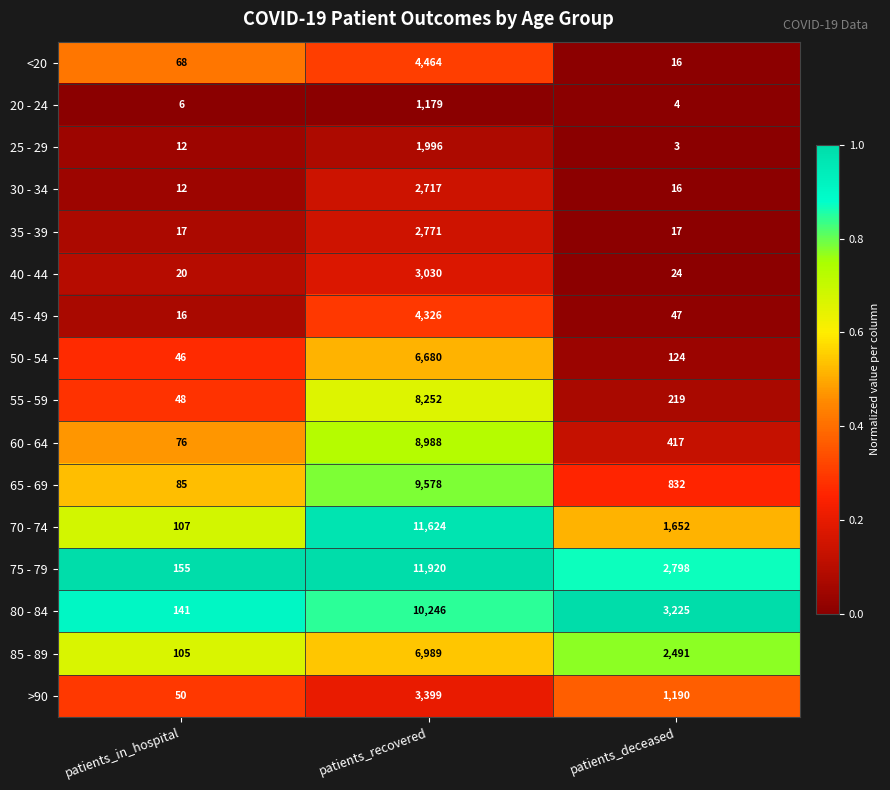

Which series has the widest spread of values?

75 - 79